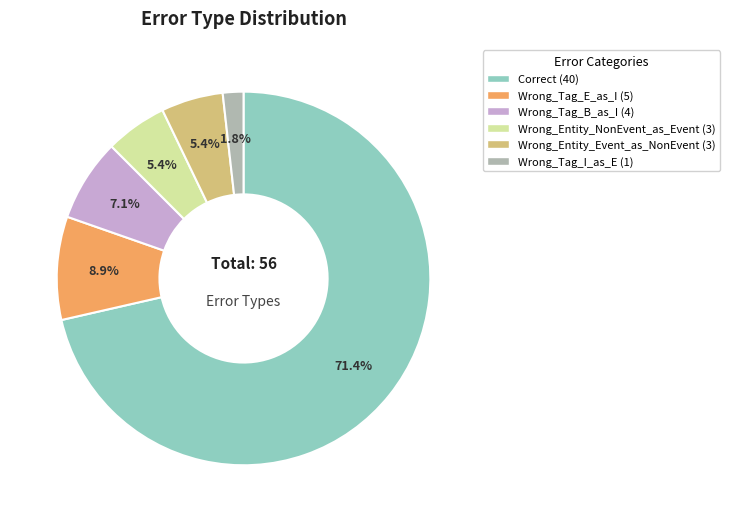

How many slices are in this pie chart?

6